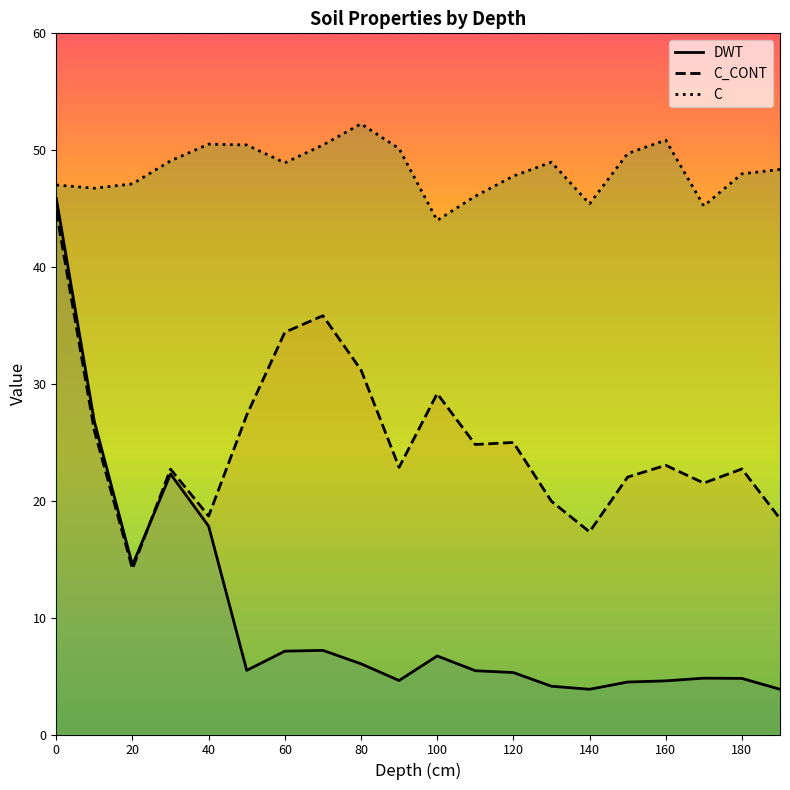

List the labels in order of DWT value, smallest first.

140, 190, 130, 150, 160, 90, 180, 170, 120, 110, 50, 80, 100, 60, 70, 20, 40, 30, 10, 0